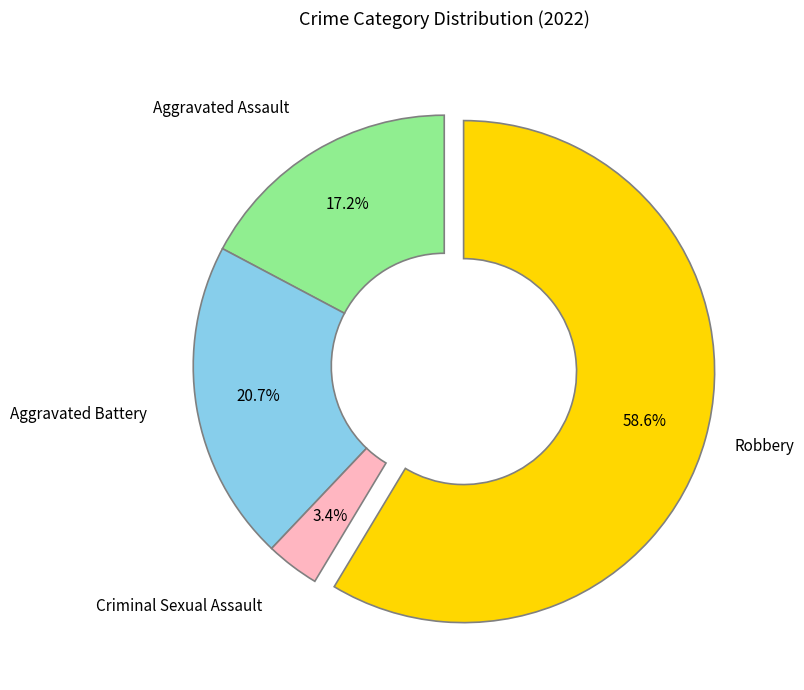

To the nearest percent, what is the difference between the largest and smallest slice percentages?

55%